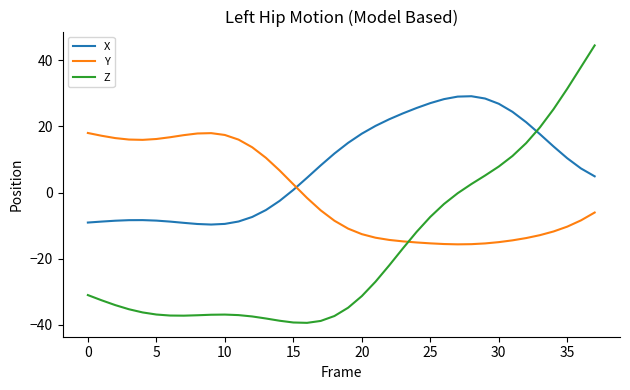

How many categories are shown in the chart?

38